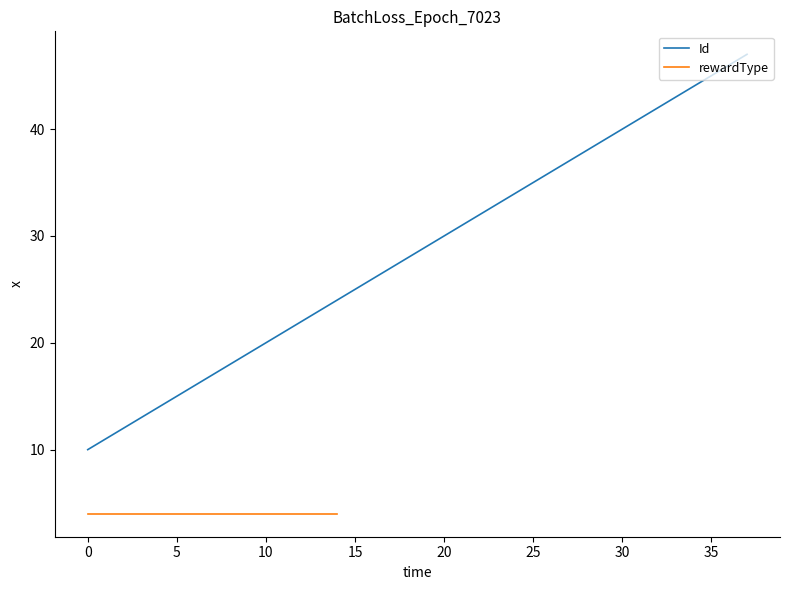

Reading right to left, list all the values displayed in this chart.

37=47	36=46	35=45	34=44	33=43	32=42	31=41	30=40	29=39	28=38	27=37	26=36	25=35	24=34	23=33	22=32	21=31	20=30	19=29	18=28	17=27	16=26	15=25	14=24	13=23	12=22	11=21	10=20	9=19	8=18	7=17	6=16	5=15	4=14	3=13	2=12	1=11	0=10